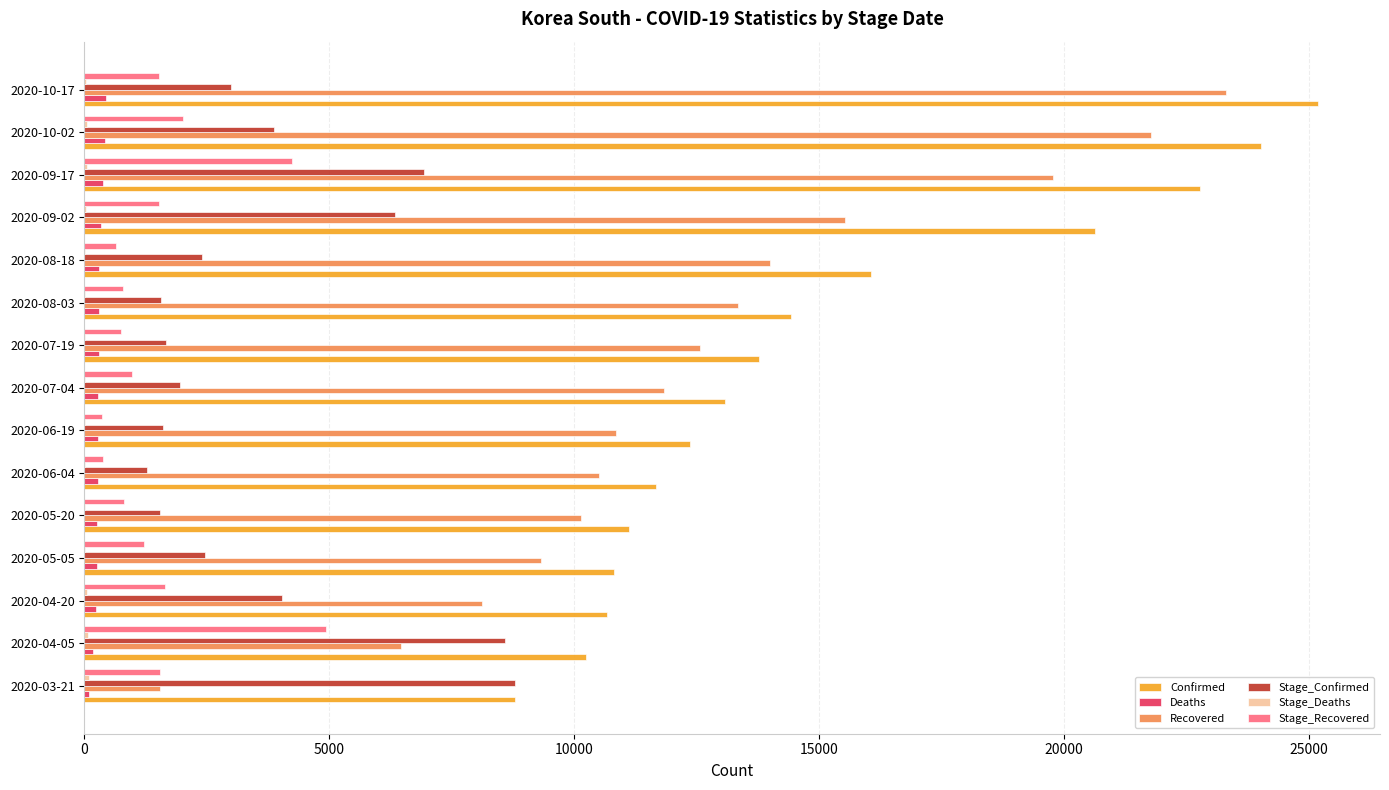

Which series changed the most between 2020-06-04 and 2020-10-02?

Confirmed